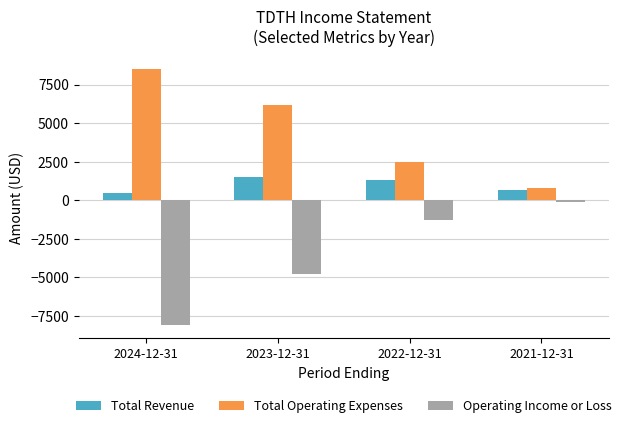

What are all the series names shown in the legend?

Total Revenue, Total Operating Expenses, Operating Income or Loss